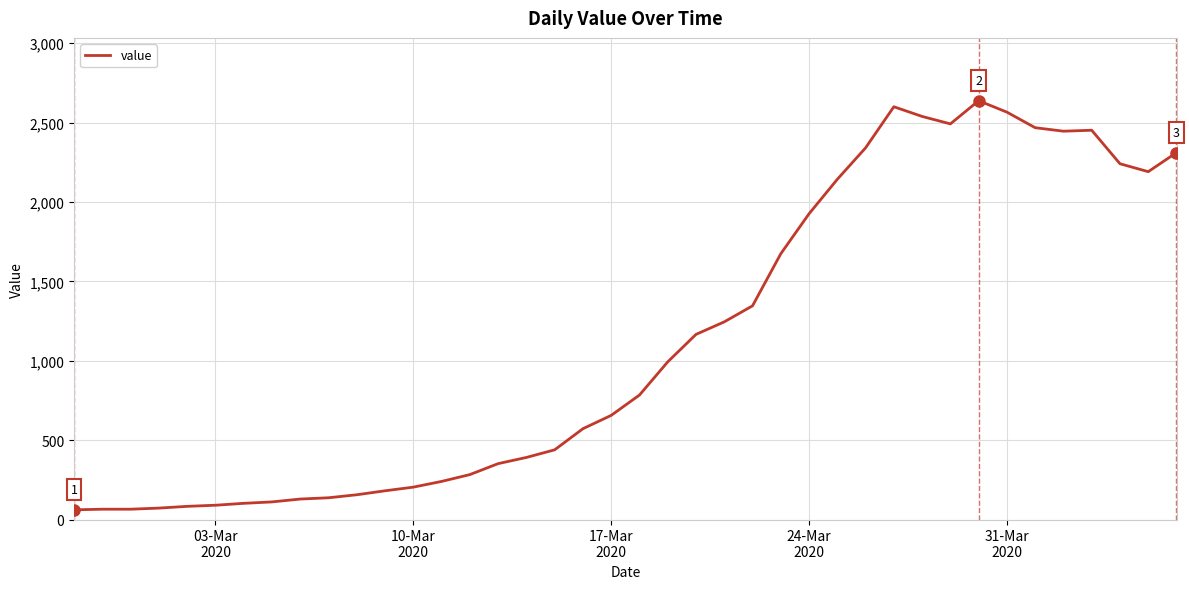

What is the difference between the maximum and minimum values?

2577